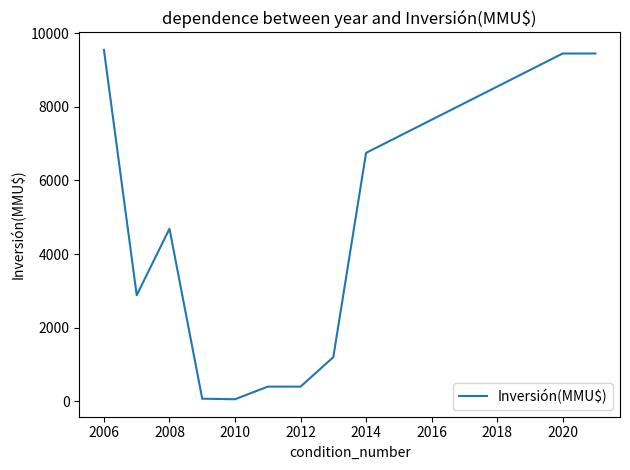

What is the difference between the maximum and minimum values?

9491